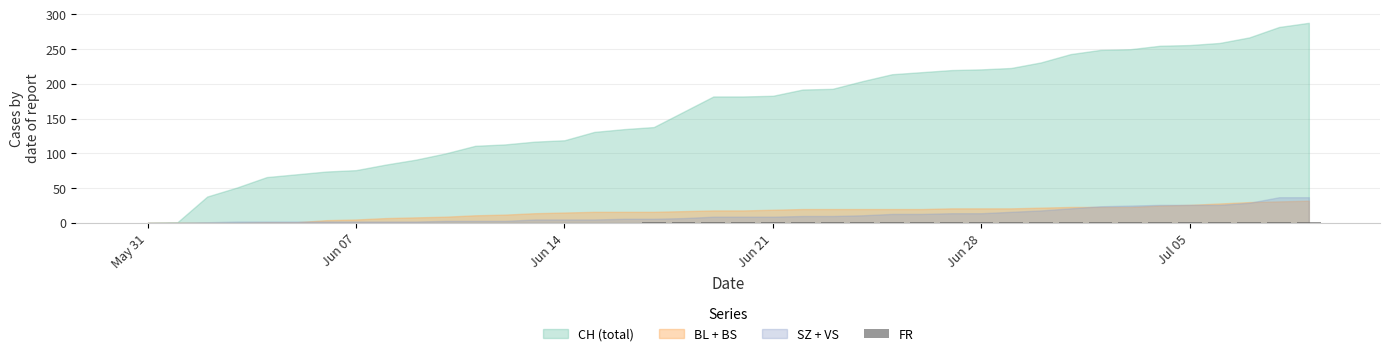

Count the number of data series in this chart.

1